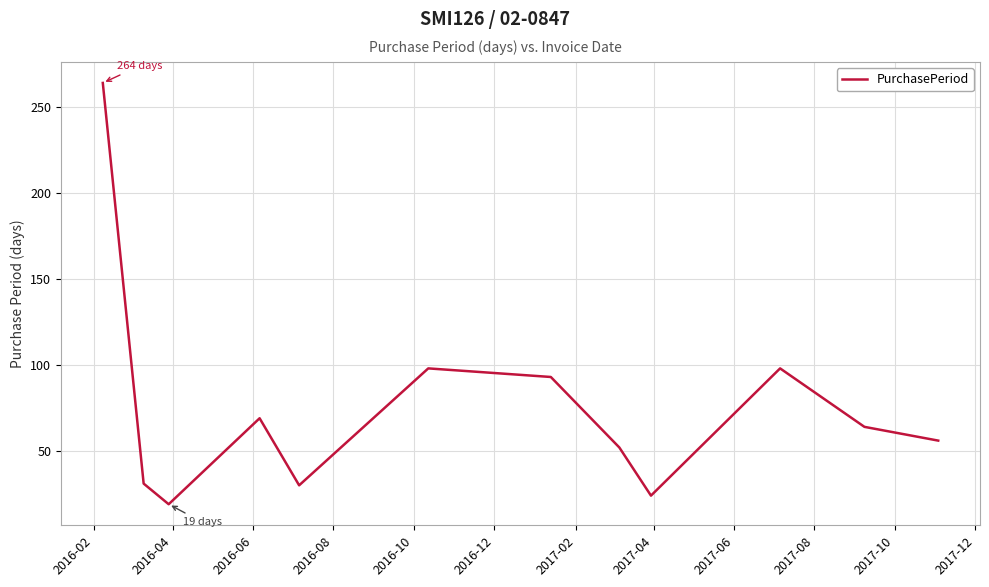

What is the difference between the maximum and minimum values?

245